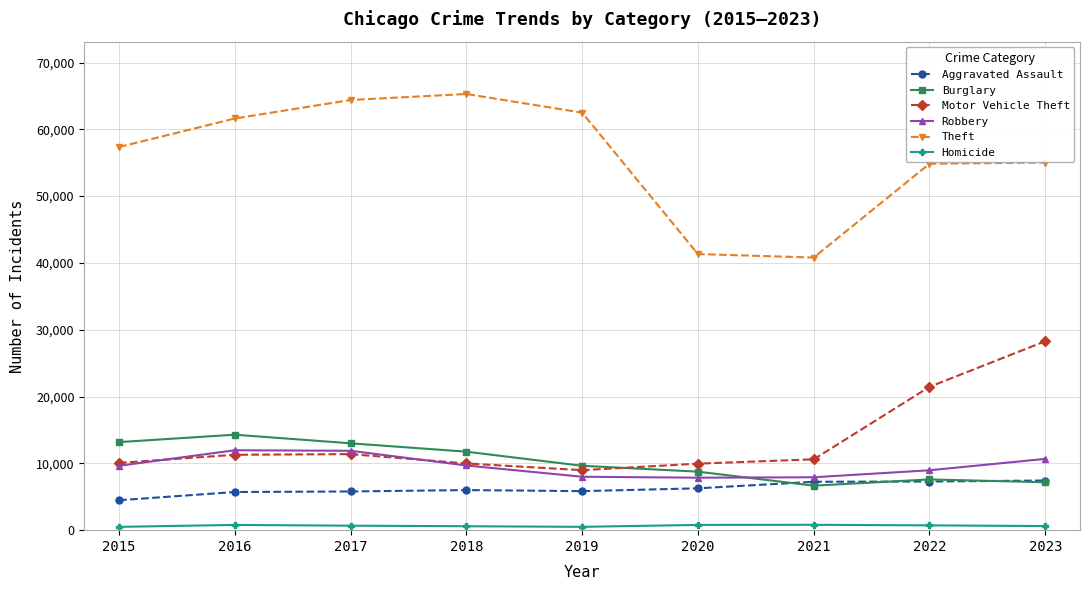

What is the approximate value of Theft at 2022?

54851